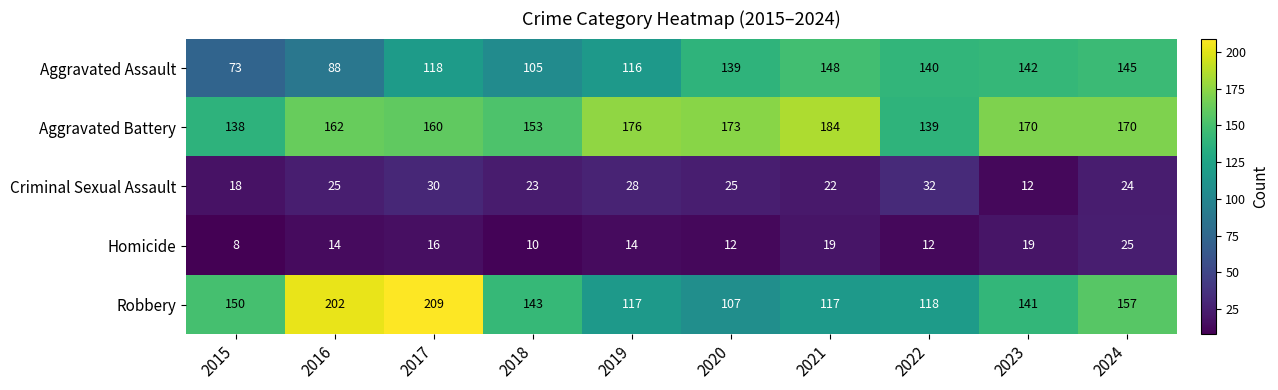

Rank the categories by Aggravated Assault value from lowest to highest.

2015, 2016, 2018, 2019, 2017, 2020, 2022, 2023, 2024, 2021